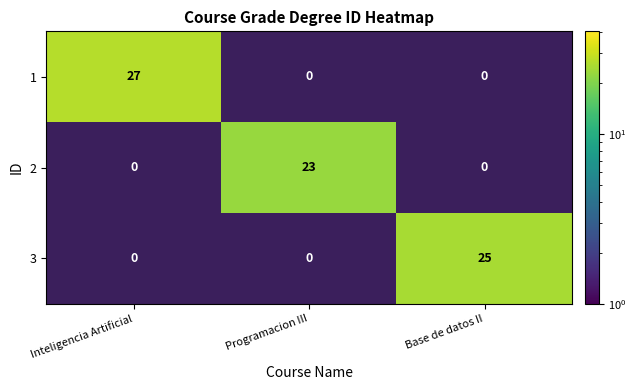

Which series changed the most between Programacion III and Base de datos II?

3